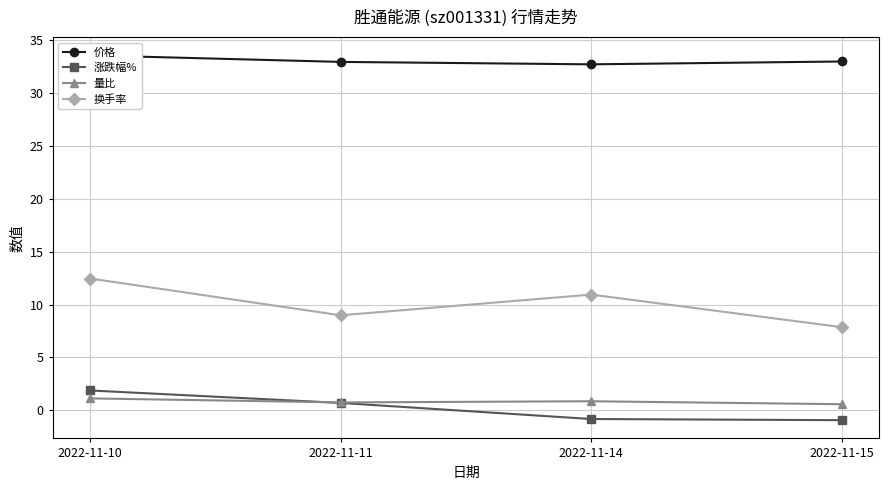

Which category has the highest value in the 量比 series?

2022-11-10